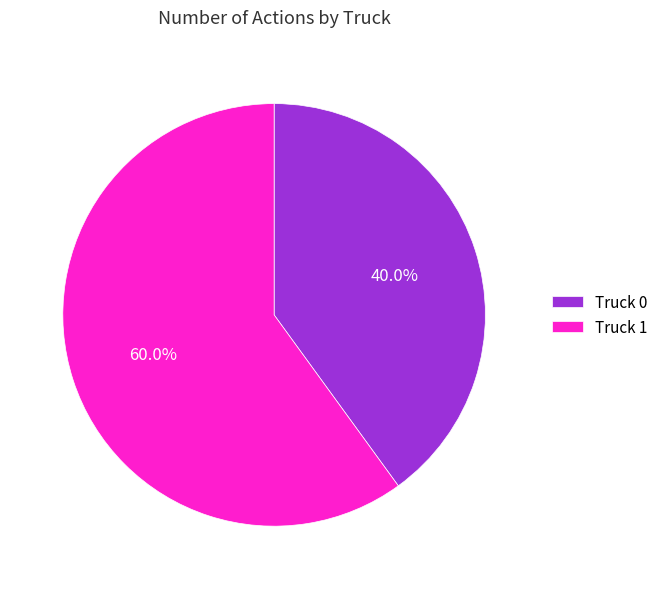

What is the ratio of the value at Truck 0 to the value at Truck 1?

0.7